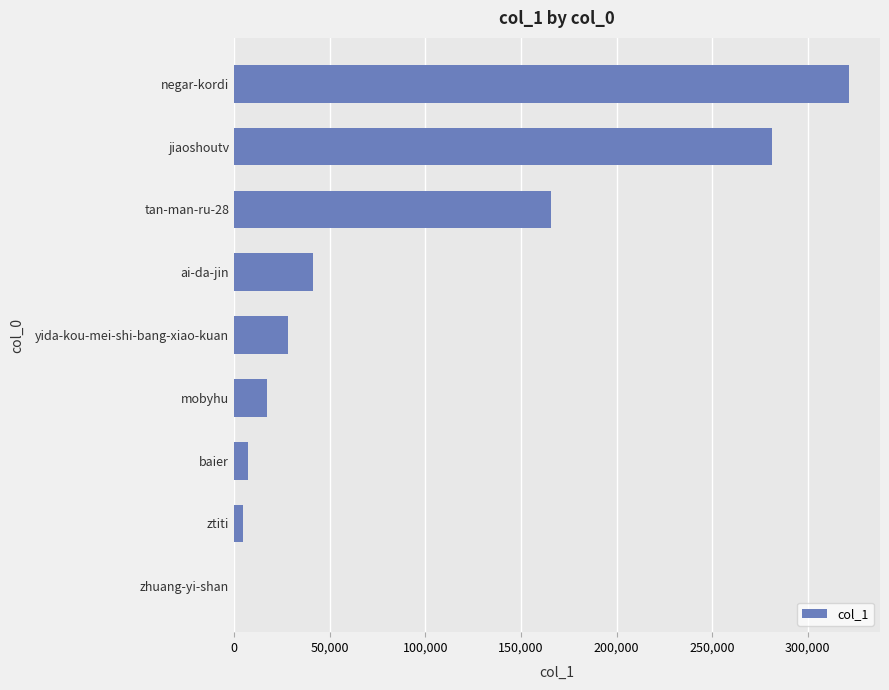

True or false: the data shows 116009 at negar-kordi.

False